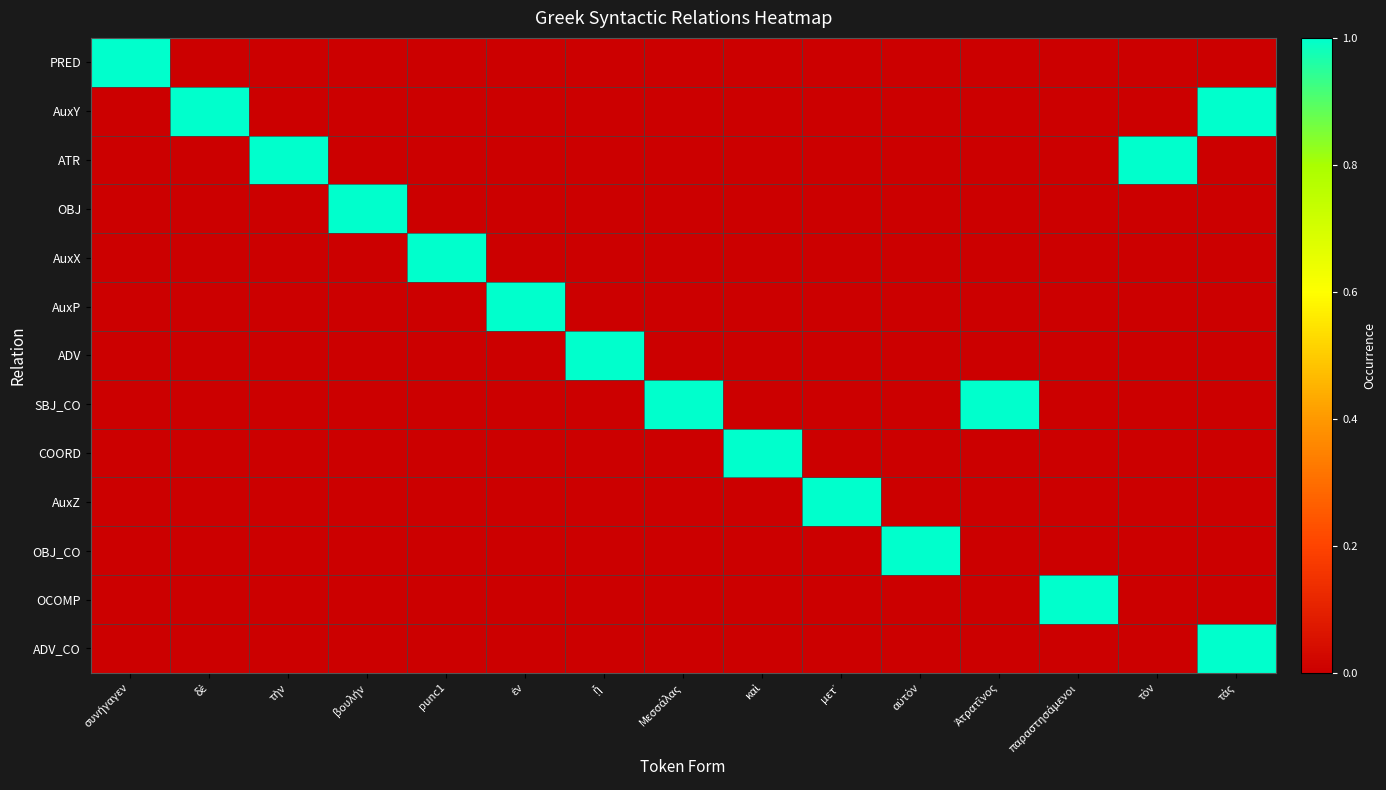

Which series has the largest total across all categories?

AuxY